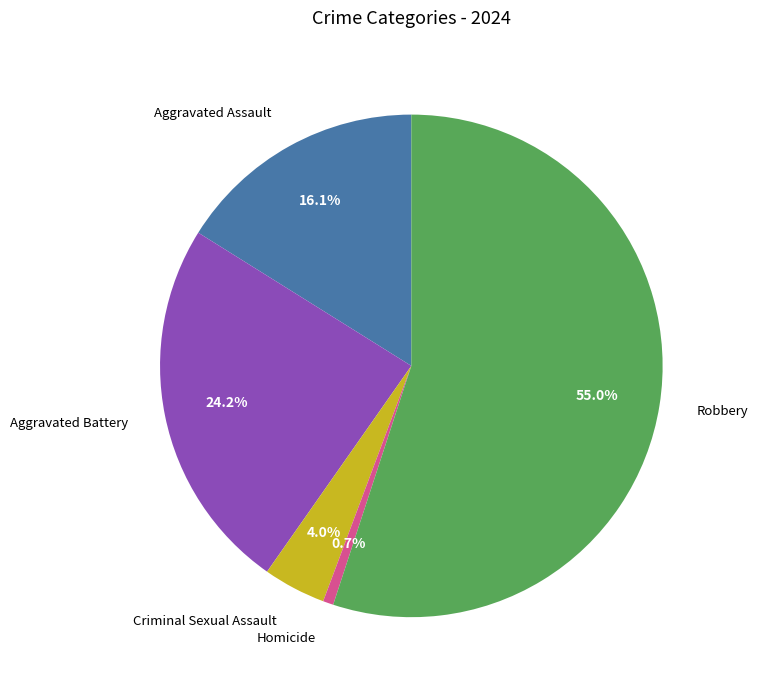

What is the majority slice?

Robbery